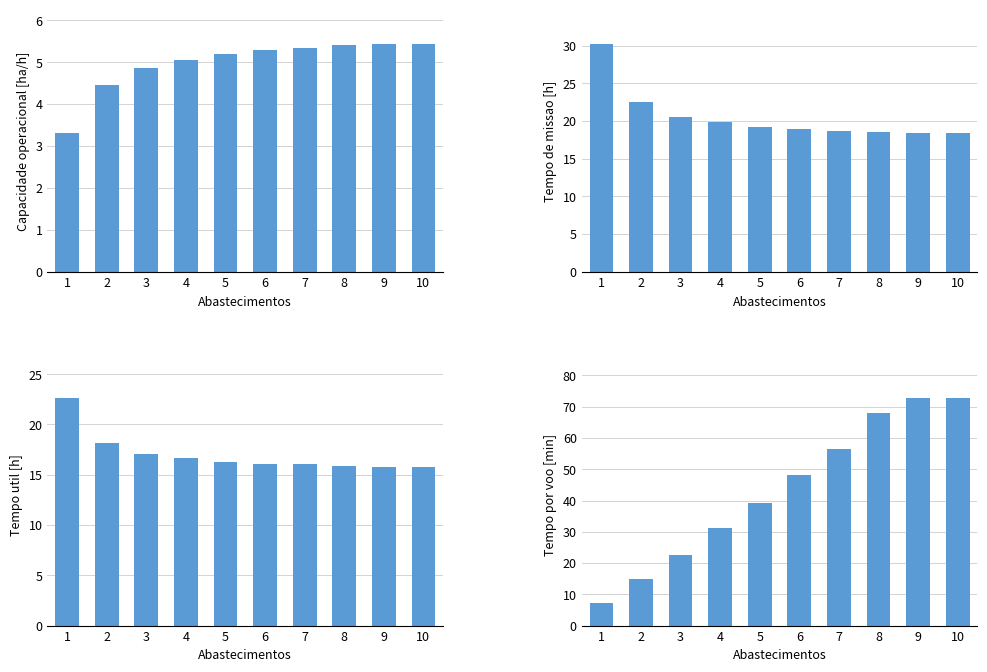

Is the value of Tempo por voo [min] at 4 greater than the value of Capacidade operacional [ha/h] at 5?

Yes